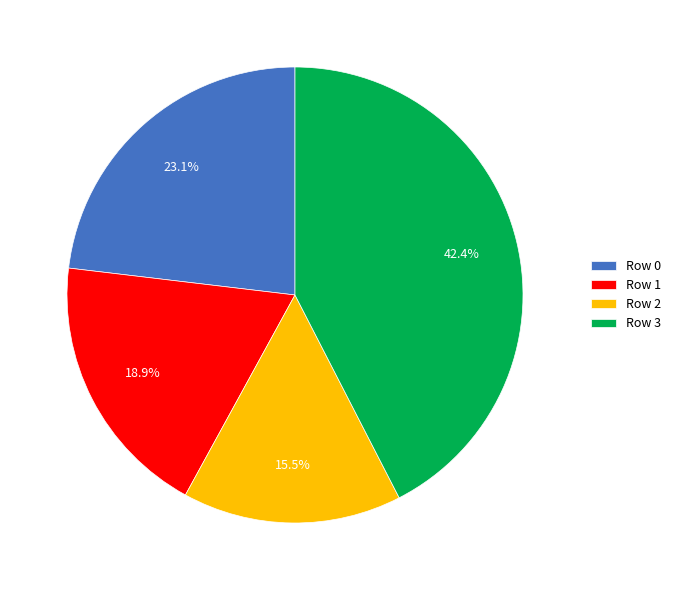

Approximately how many times larger is the value at Row 1 compared to Row 2?

1.2